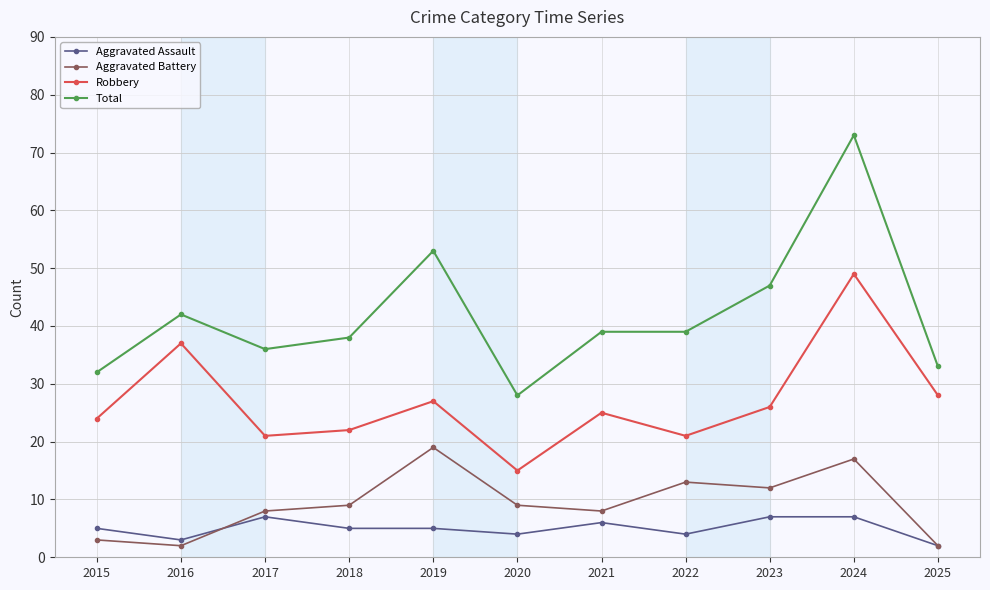

What are all the series names shown in the legend?

Aggravated Assault, Aggravated Battery, Robbery, Total